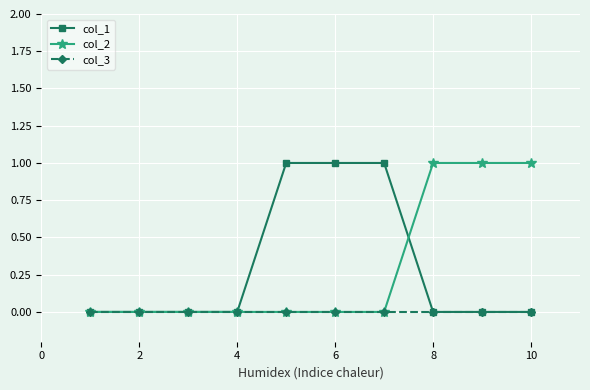

Reading left to right, transcribe all the data shown in this chart.

col_1: 0	0	0	0	1	1	1	0	0	0
col_2: 0	0	0	0	0	0	0	1	1	1
col_3: 0	0	0	0	0	0	0	0	0	0